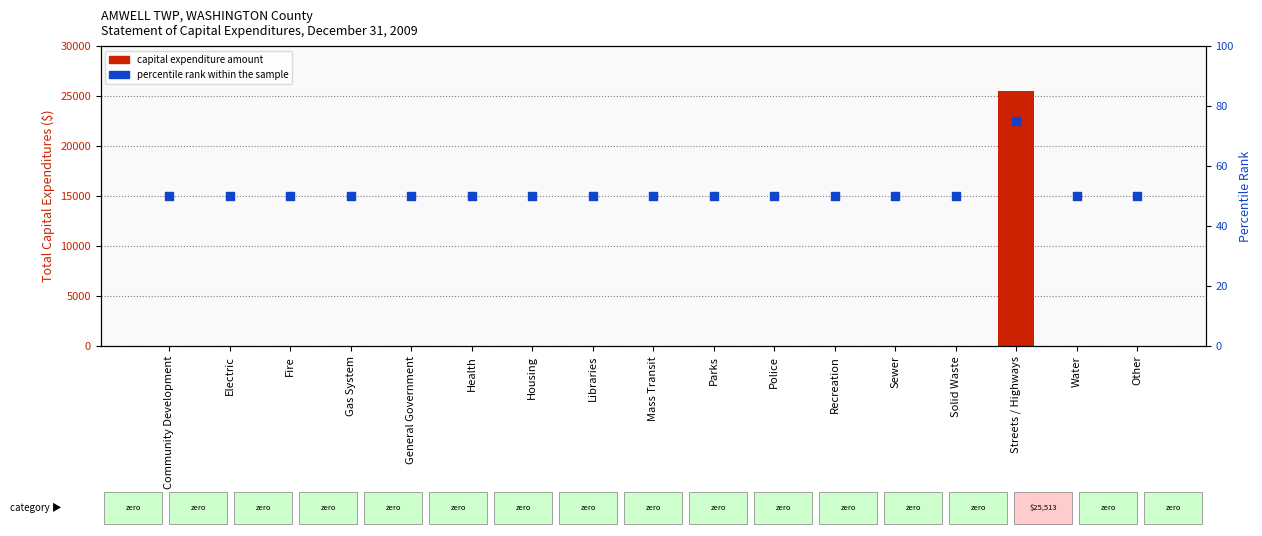

Which series has the largest total across all categories?

Total Capital Expenditure